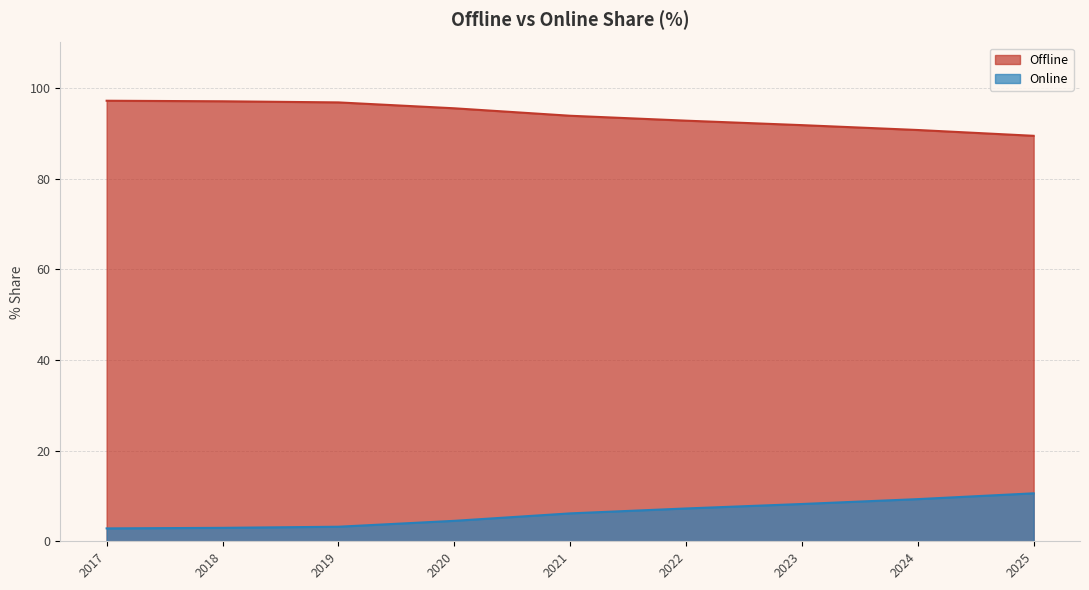

At 2018, list the series in order from largest to smallest.

Offline, Online